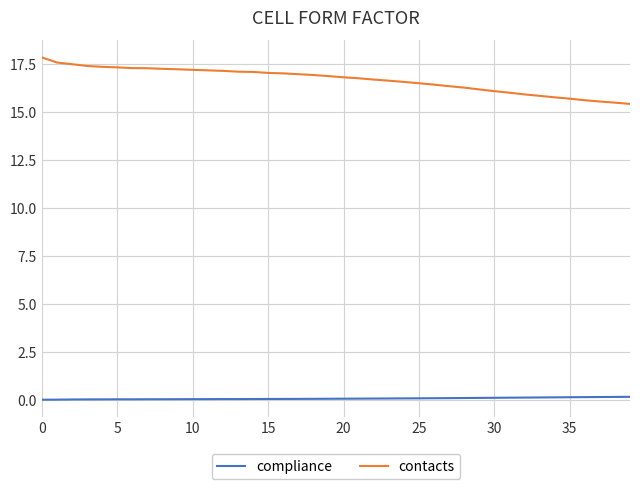

Rank the series by their maximum value, from lowest to highest.

compliance, contacts